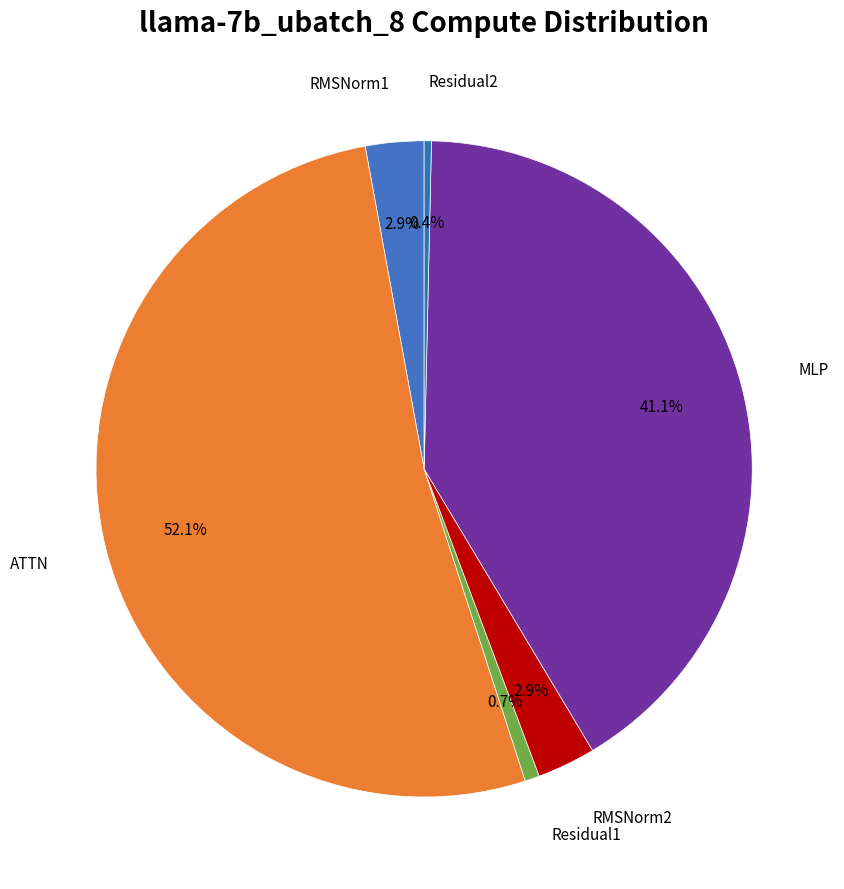

Do Residual2 and RMSNorm2 together represent more than half of the pie?

No